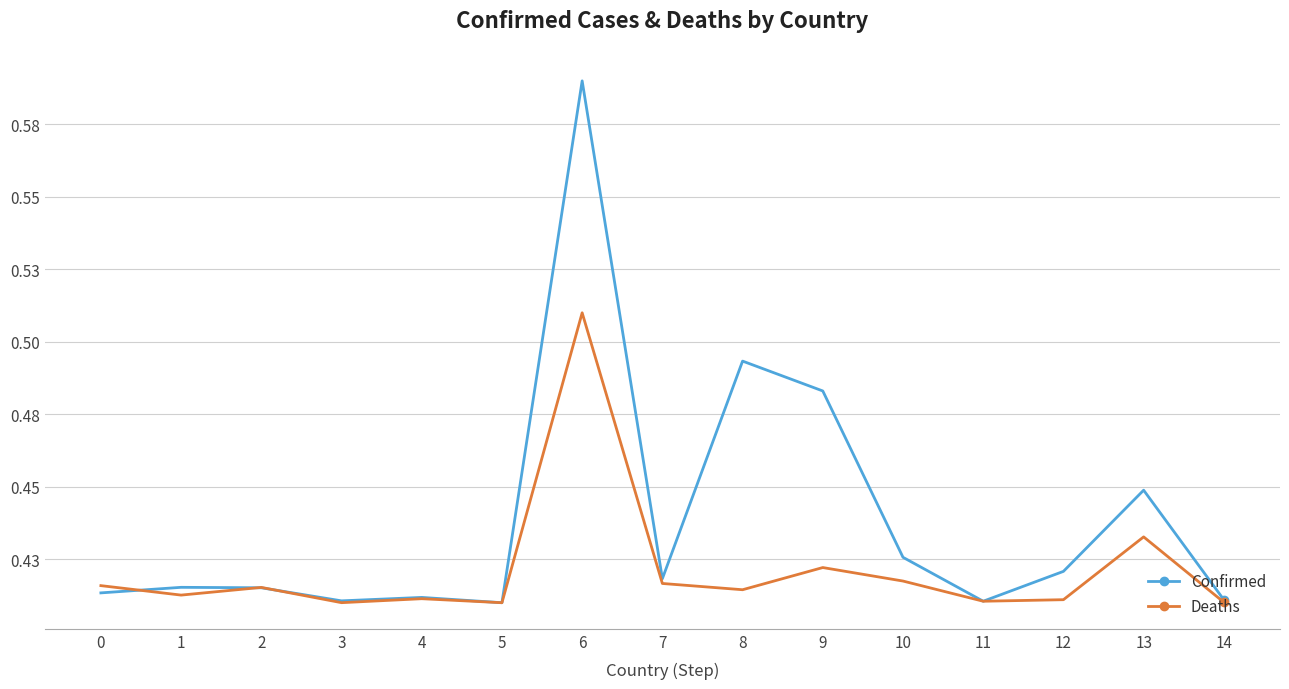

Reading left to right, what are all the values shown in this chart?

Confirmed: 0.4	0.4	0.4	0.4	0.4	0.4	0.6	0.4	0.5	0.5	0.4	0.4	0.4	0.4	0.4
Deaths: 0.4	0.4	0.4	0.4	0.4	0.4	0.5	0.4	0.4	0.4	0.4	0.4	0.4	0.4	0.4